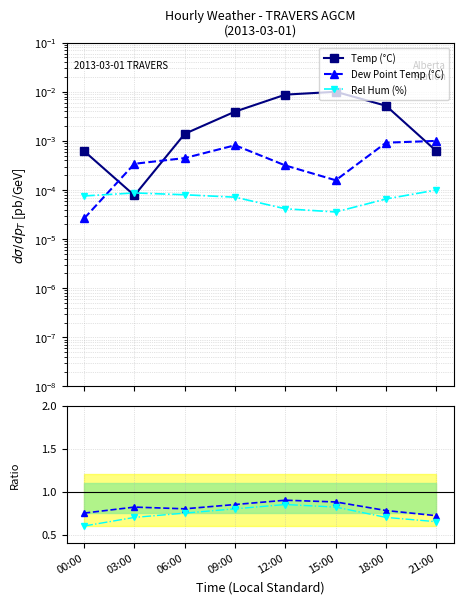

In Temp (°C), how many points are lower than both neighbors (excluding endpoints)?

1